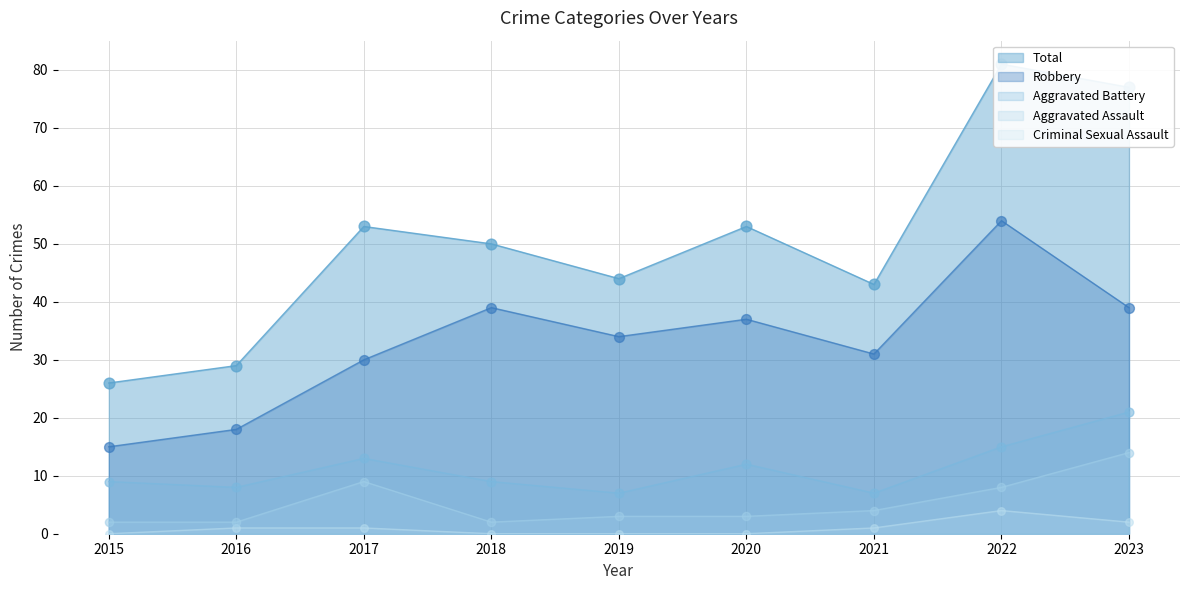

What is the total value across all series at 2023?

153